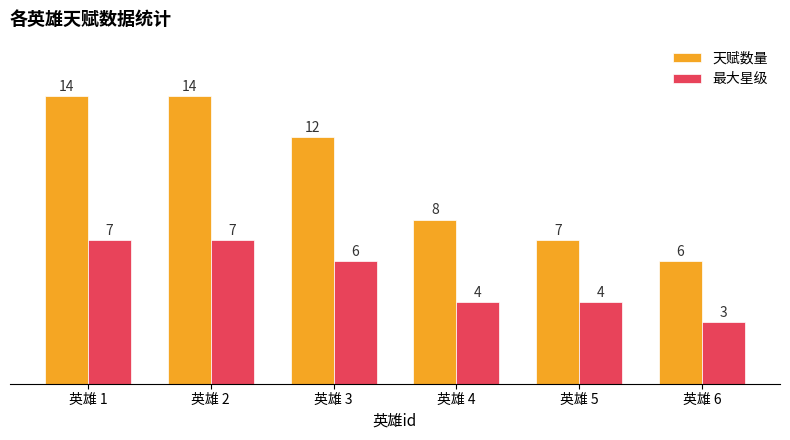

Which category has the lowest value in the 最大星级 series?

英雄 6